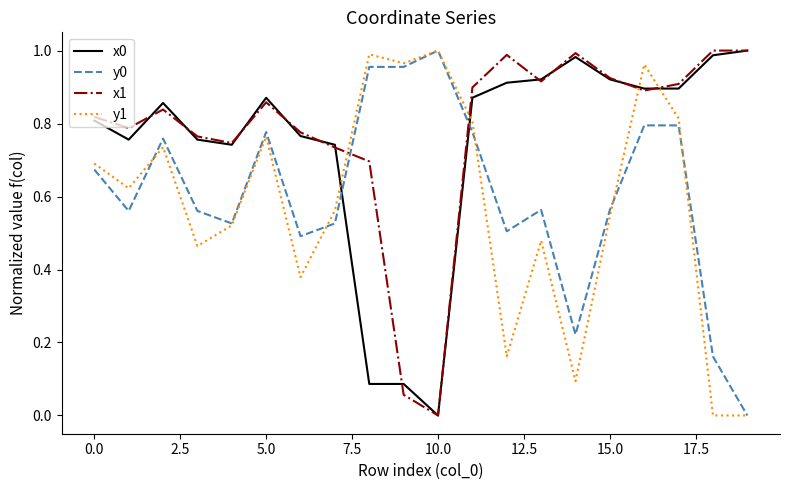

List the series in order of their overall mean, highest first.

x1, x0, y0, y1